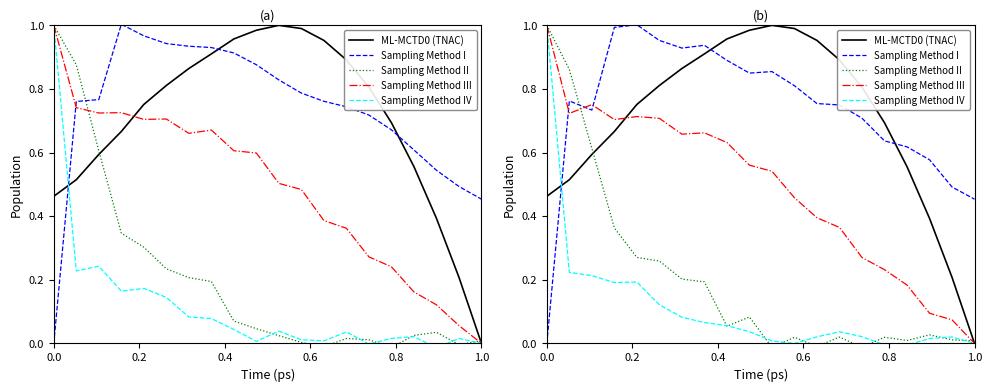

True or false: Sampling Method IV and Sampling Method III intersect in this chart.

False